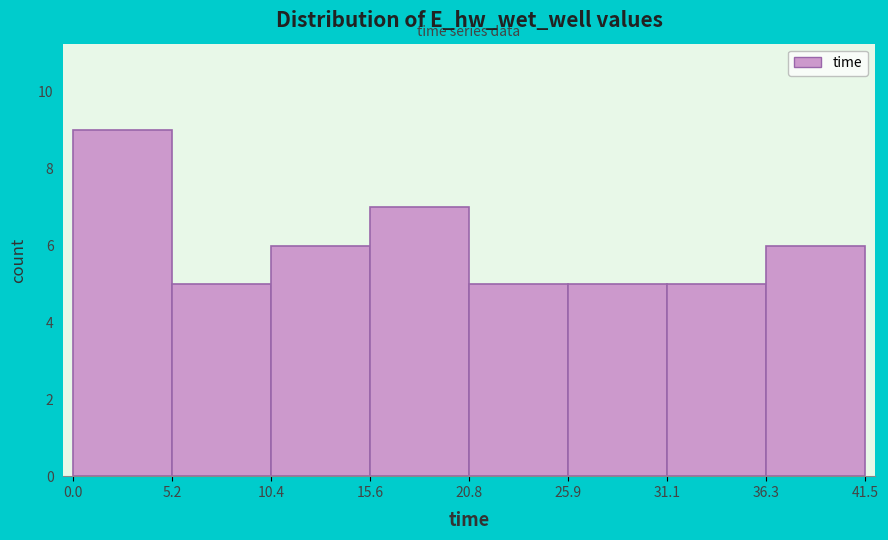

Reading left to right, transcribe this chart: for each bar, give the range it covers on the x-axis and its height. The values are not printed on the chart, so give them approximately, as read against the axis.

0.0 to 5.2: 9
5.2 to 10.4: 5
10.4 to 15.6: 6
15.6 to 20.8: 7
20.8 to 25.9: 5
25.9 to 31.1: 5
31.1 to 36.3: 5
36.3 to 41.5: 6